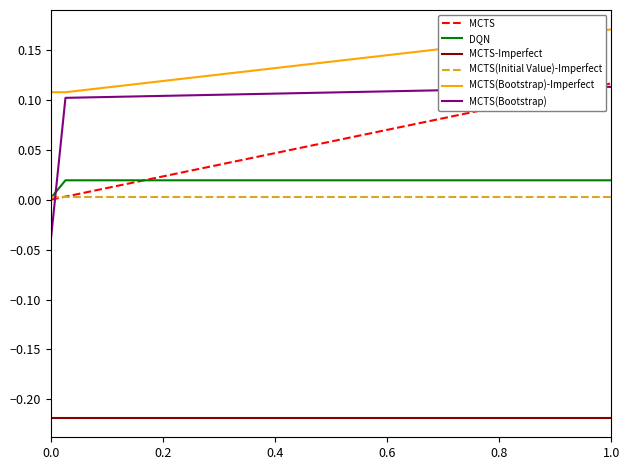

Which series has the largest range (max minus min)?

MCTS(Bootstrap)